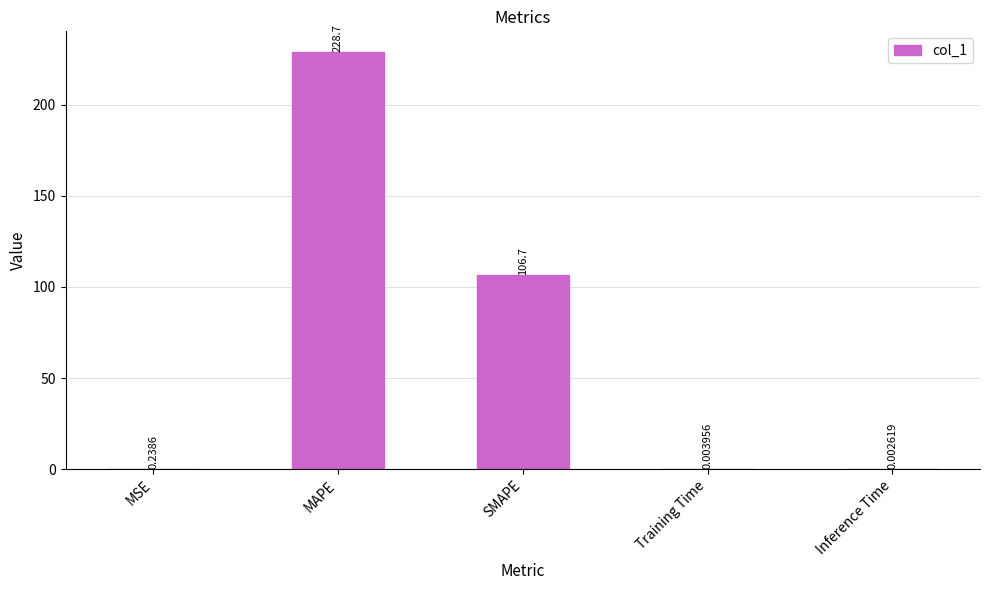

Which category has the highest value across all series?

MAPE